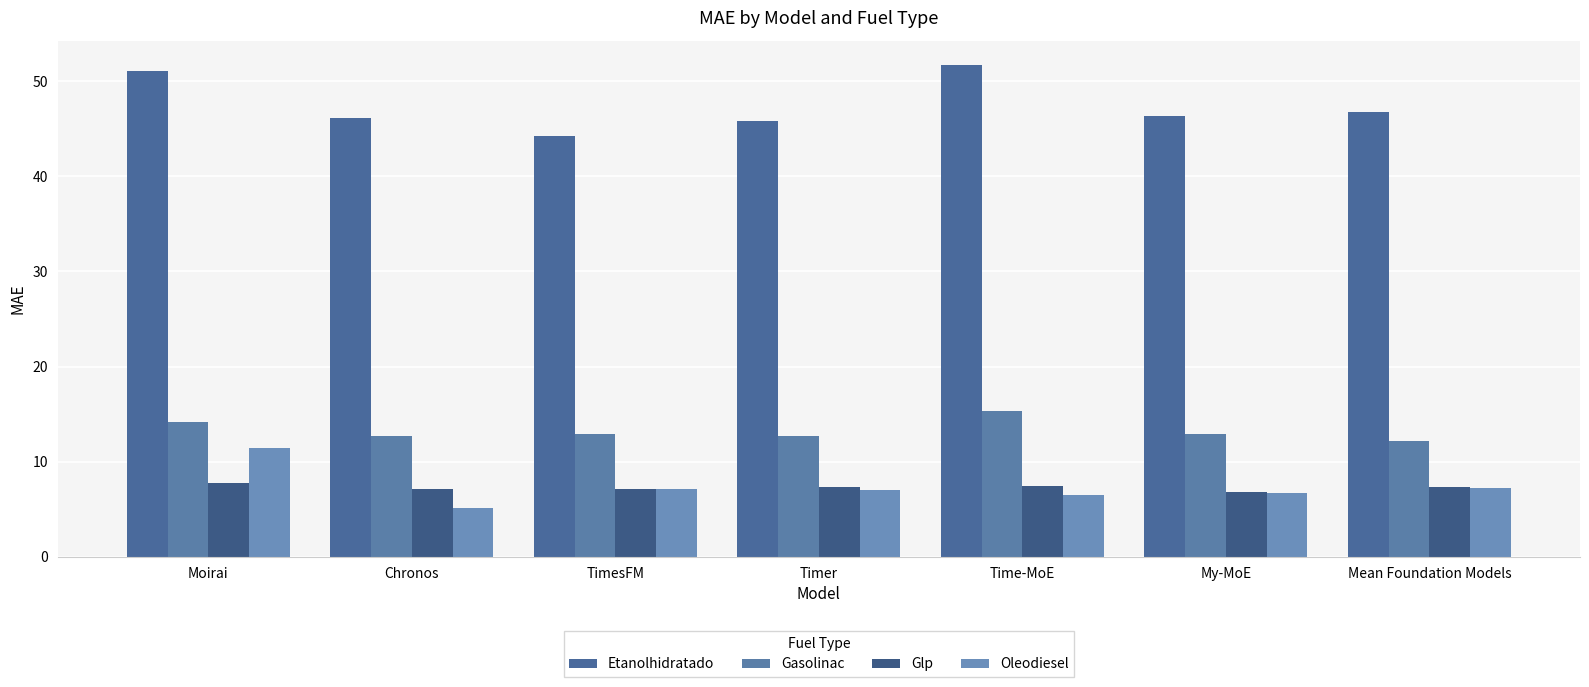

Reading right to left, what are all the values shown in this chart?

Etanolhidratado: 46.8	46.4	51.7	45.8	44.3	46.1	51.1
Gasolinac: 12.2	12.9	15.3	12.7	12.9	12.8	14.2
Glp: 7.4	6.8	7.5	7.4	7.1	7.2	7.8
Oleodiesel: 7.2	6.7	6.5	7.0	7.1	5.2	11.5